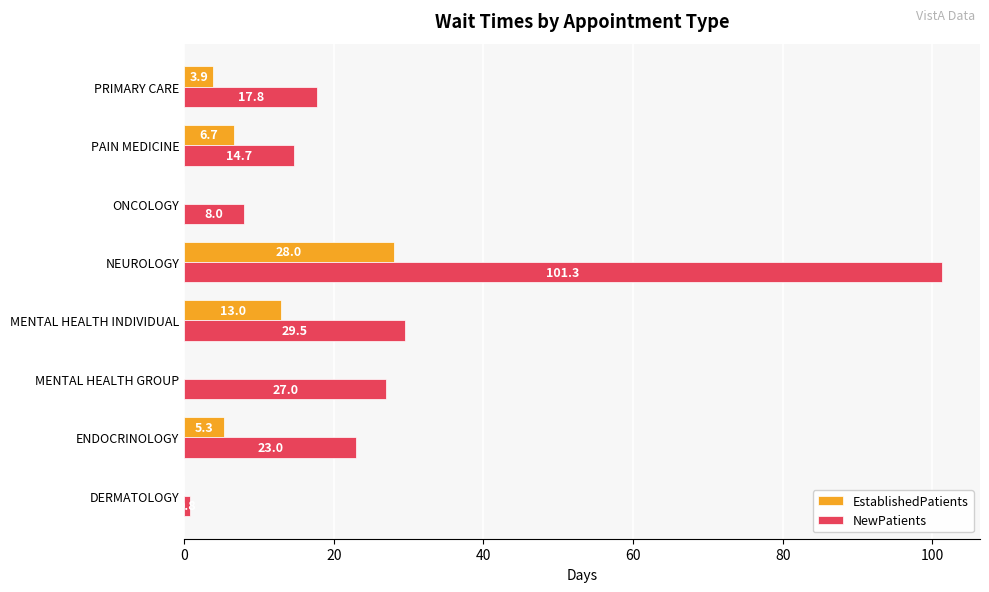

The NewPatients series shows 4.1 at PRIMARY CARE. True or false?

False